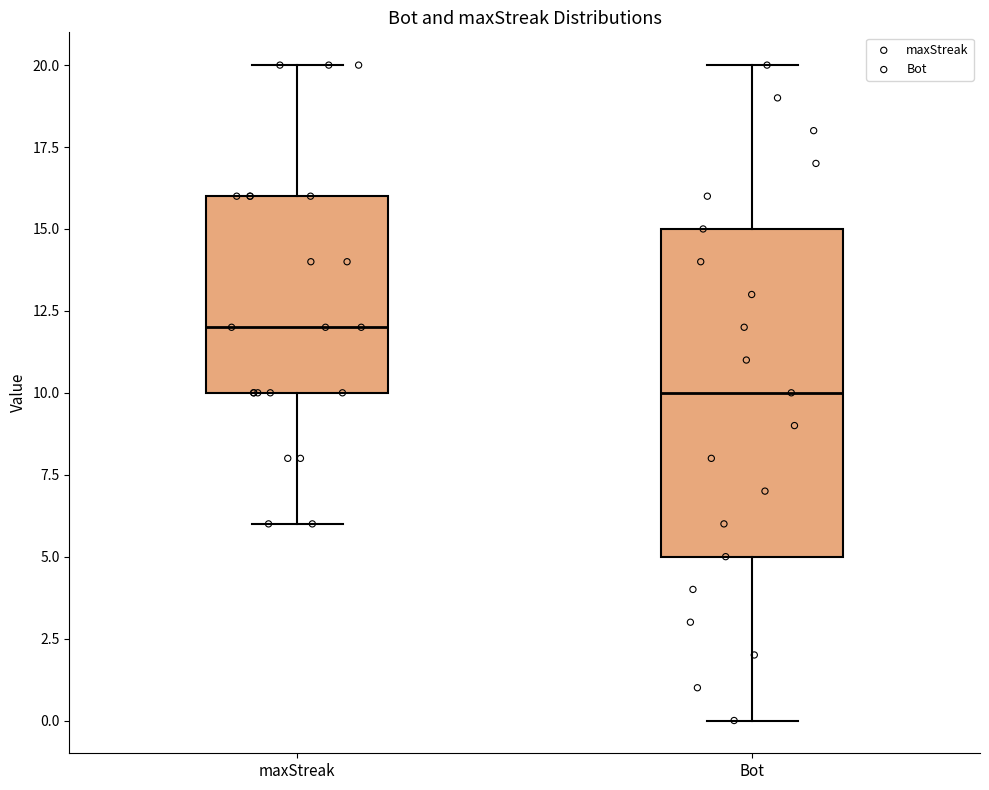

Comparing the boxes themselves (not the whiskers), which one is the tallest?

Bot